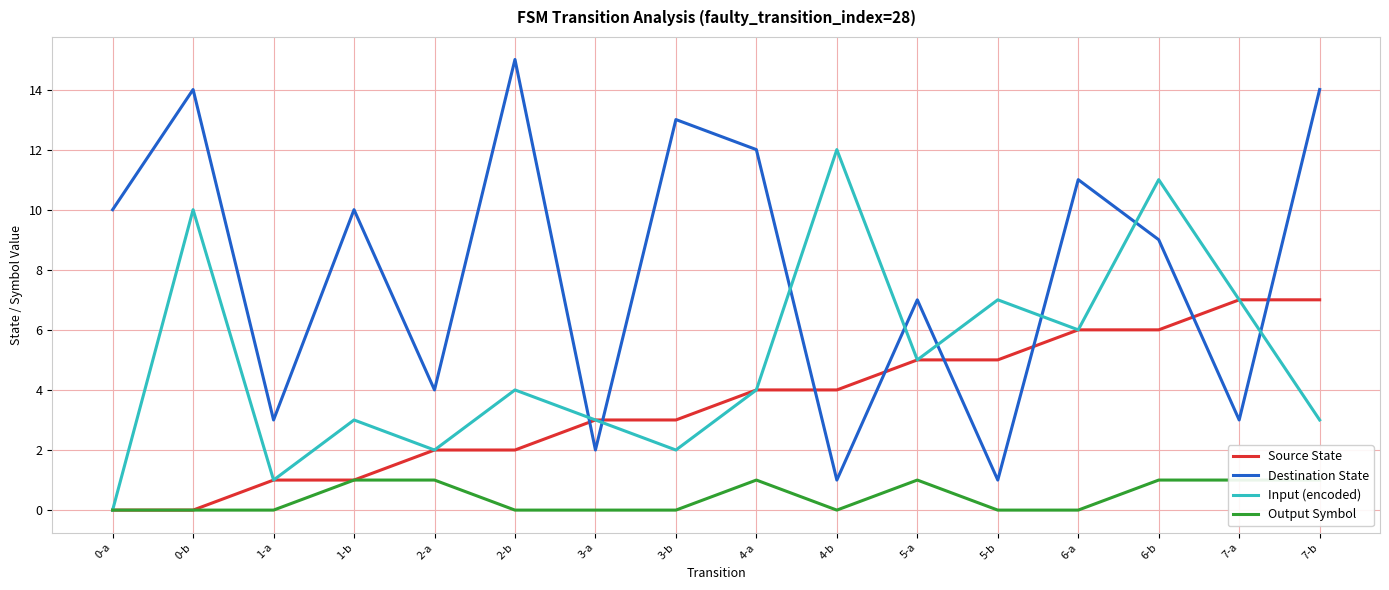

How many lines are shown in the chart?

4